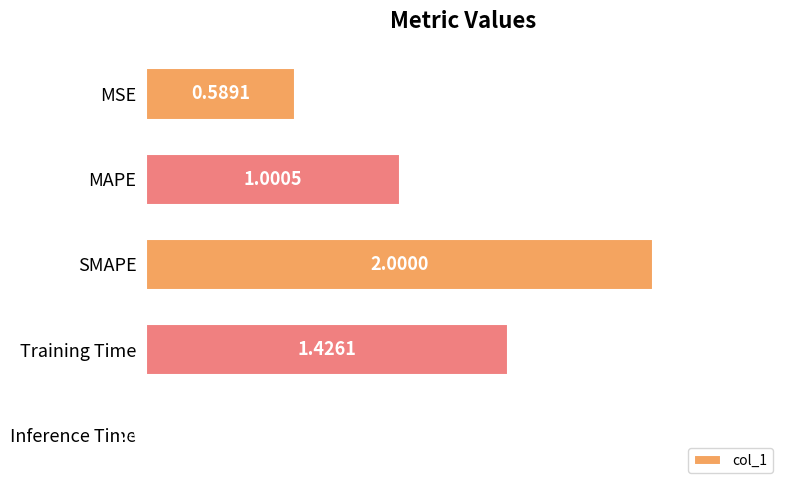

At which category does the chart reach its peak across all series?

SMAPE